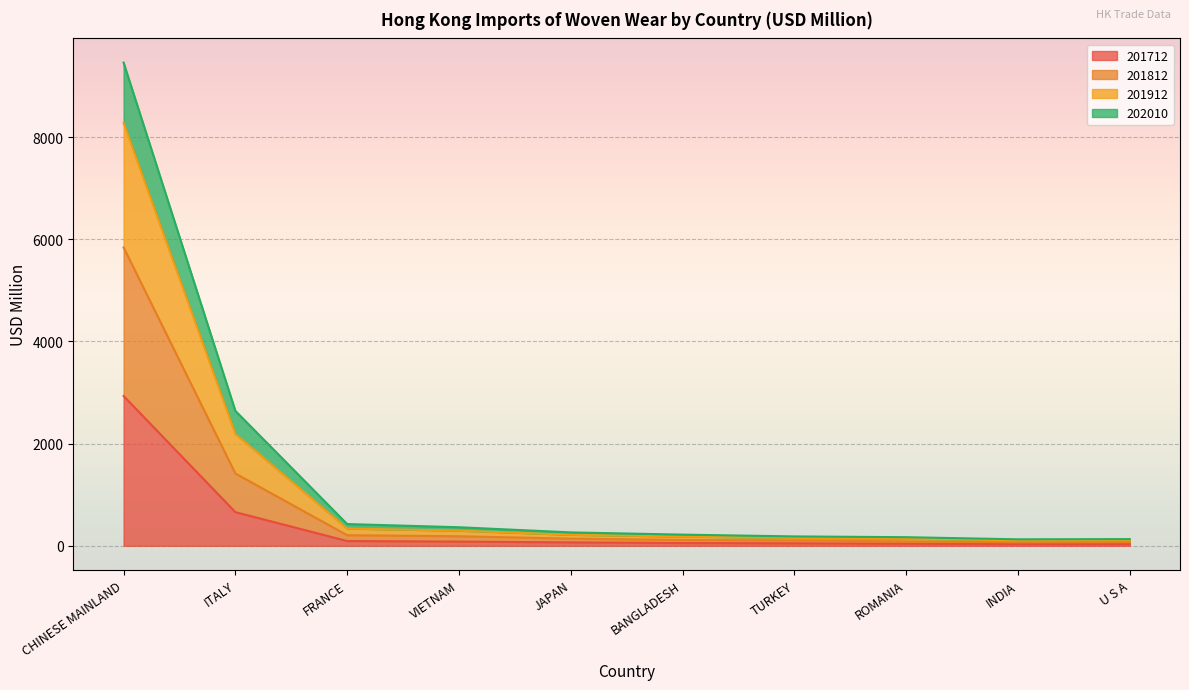

At which category is the sum across all series the highest?

CHINESE MAINLAND